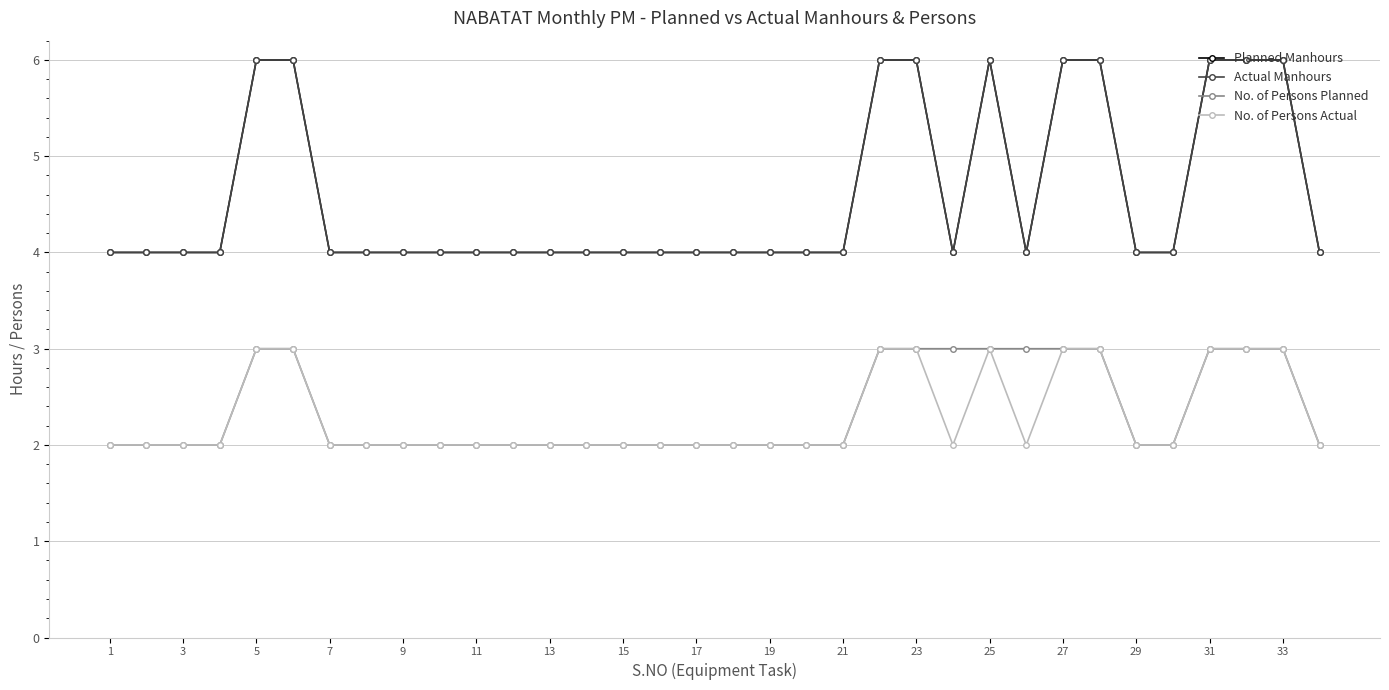

What is the minimum value for No. of Persons Actual?

2